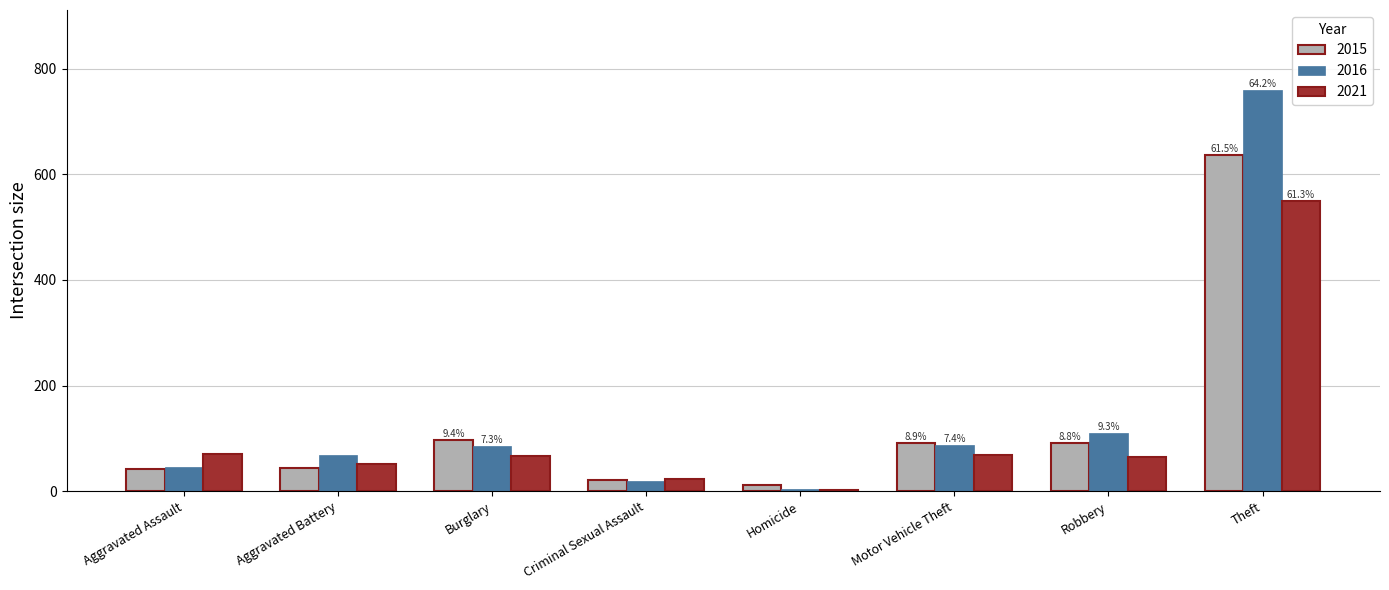

Count the number of categories in the chart.

8